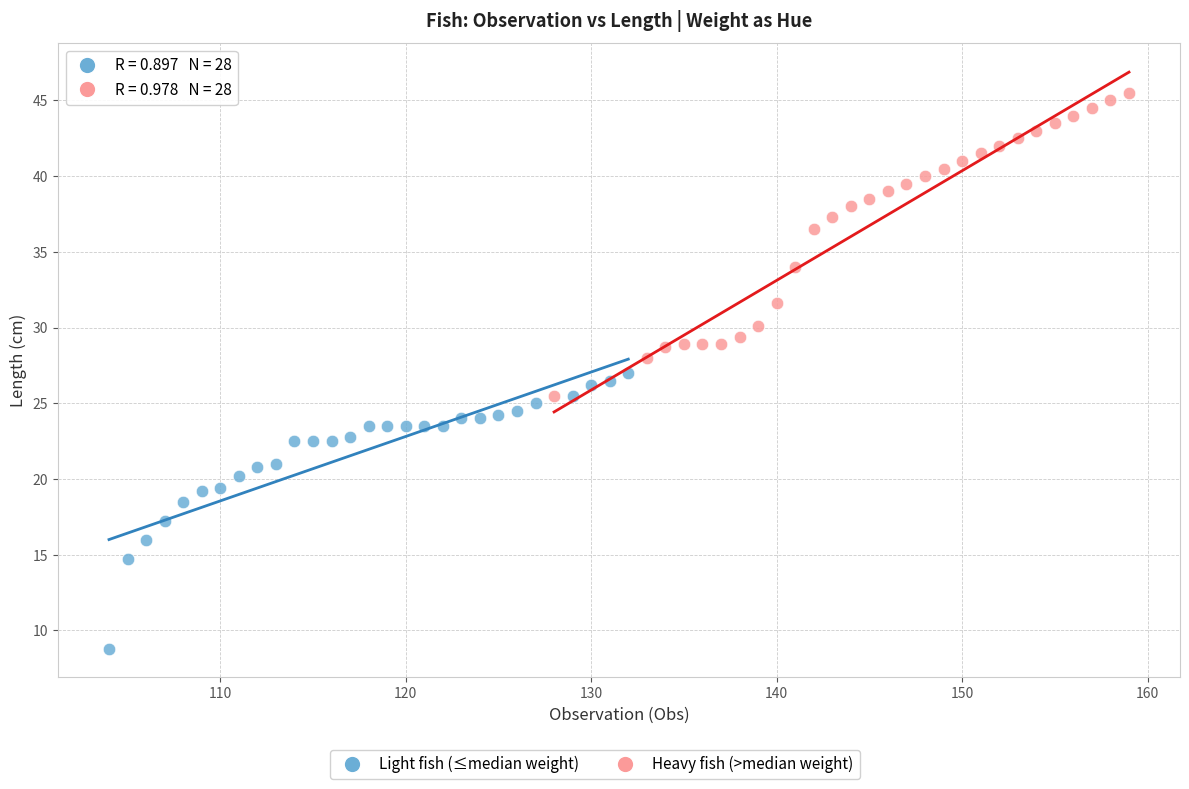

Which series reaches the minimum Y coordinate?

Light fish (≤median weight)